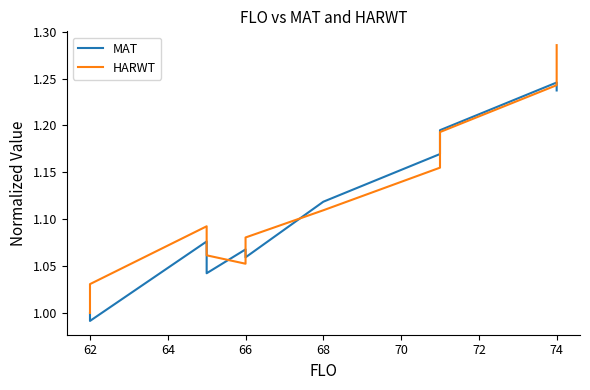

Reading left to right, transcribe all the data shown in this chart.

MAT: 1.0	1.0	1.1	1.0	1.1	1.1	1.1	1.1	1.2	1.2	1.2	1.2	1.2	1.2
HARWT: 1.0	1.0	1.1	1.1	1.1	1.1	1.1	1.1	1.2	1.2	1.2	1.2	1.2	1.3